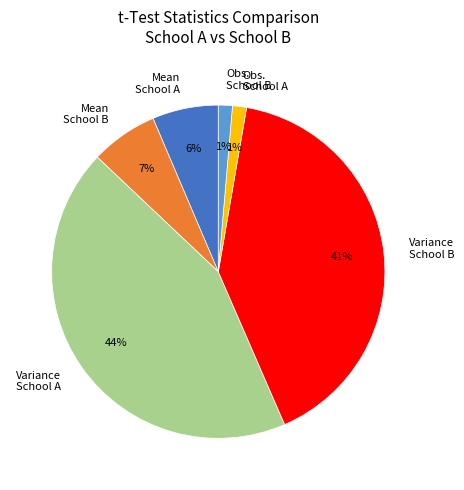

How many segments does this pie chart have?

6